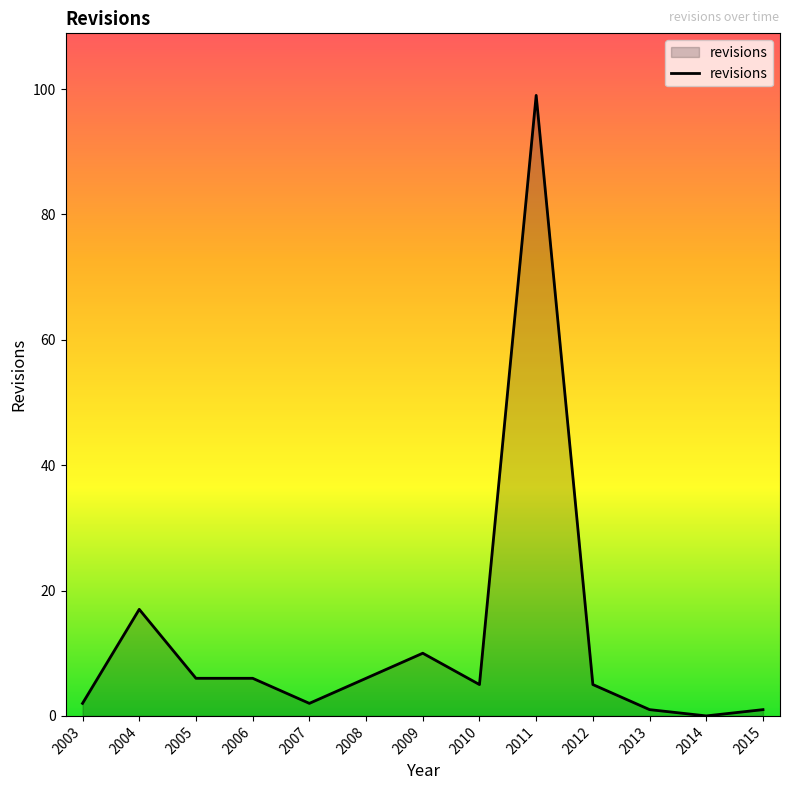

True or false: the data shows 6 at 2006.

True